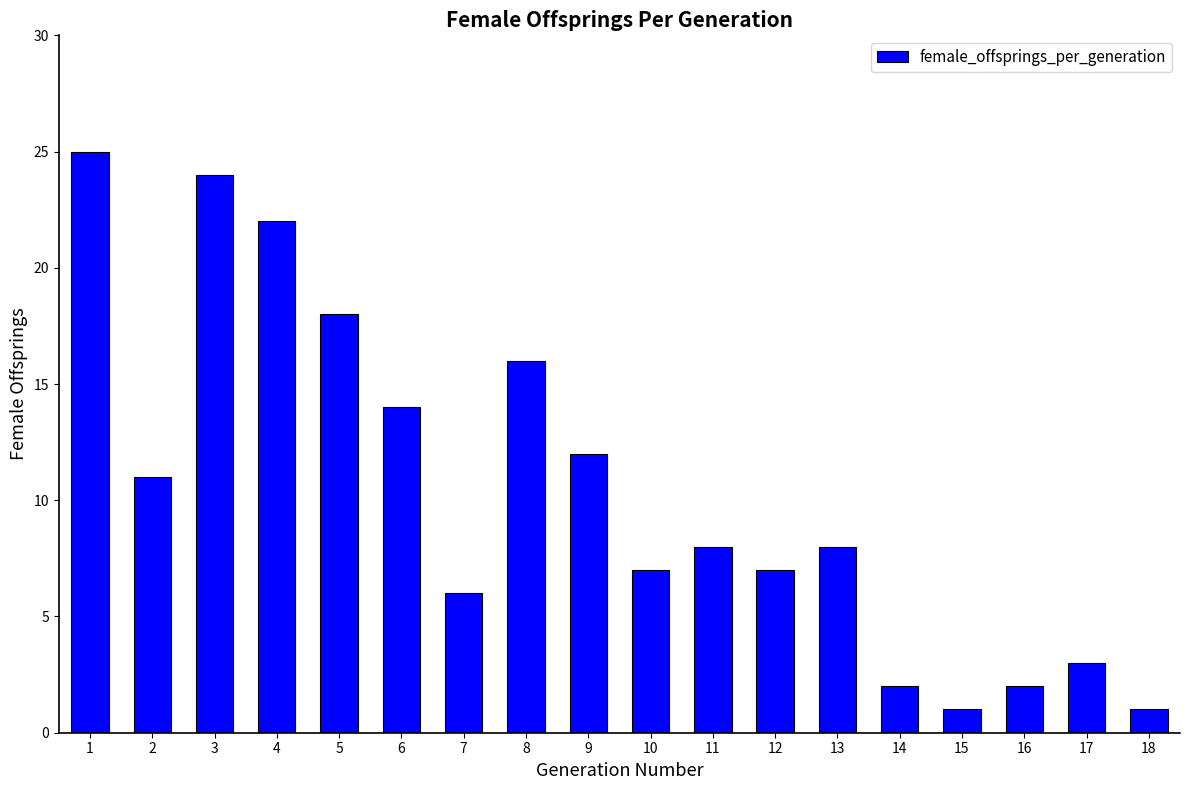

What is the greatest value displayed?

25